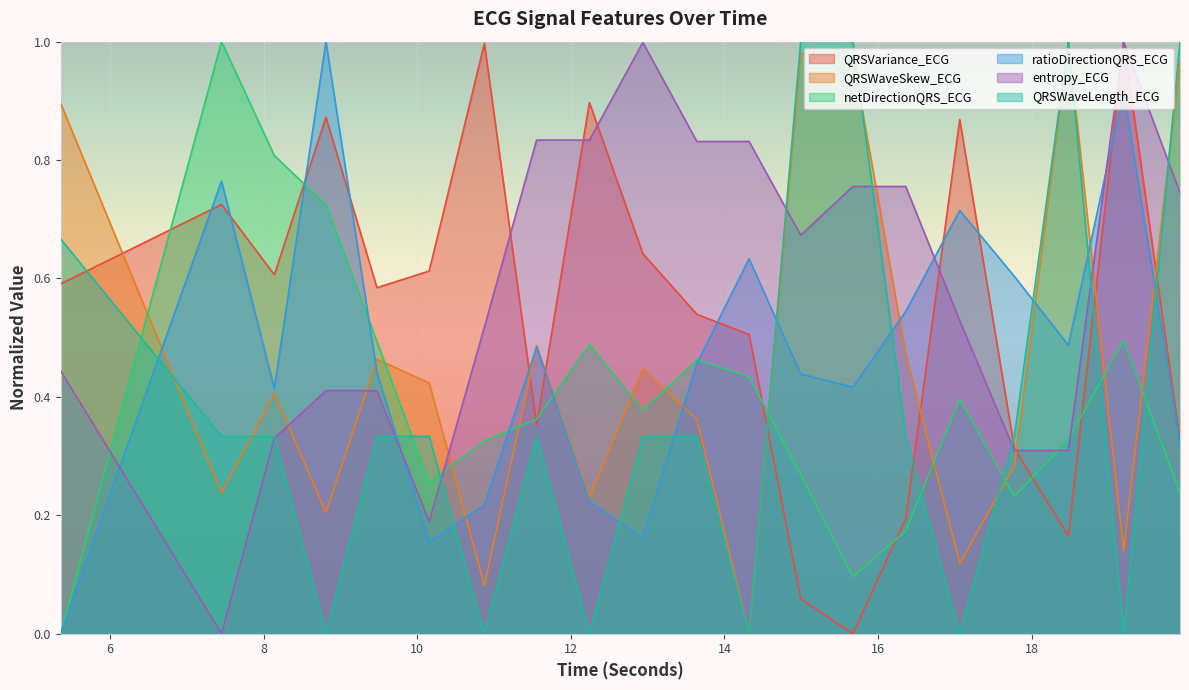

What is the approximate value of entropy_ECG at 8.8125?

0.4